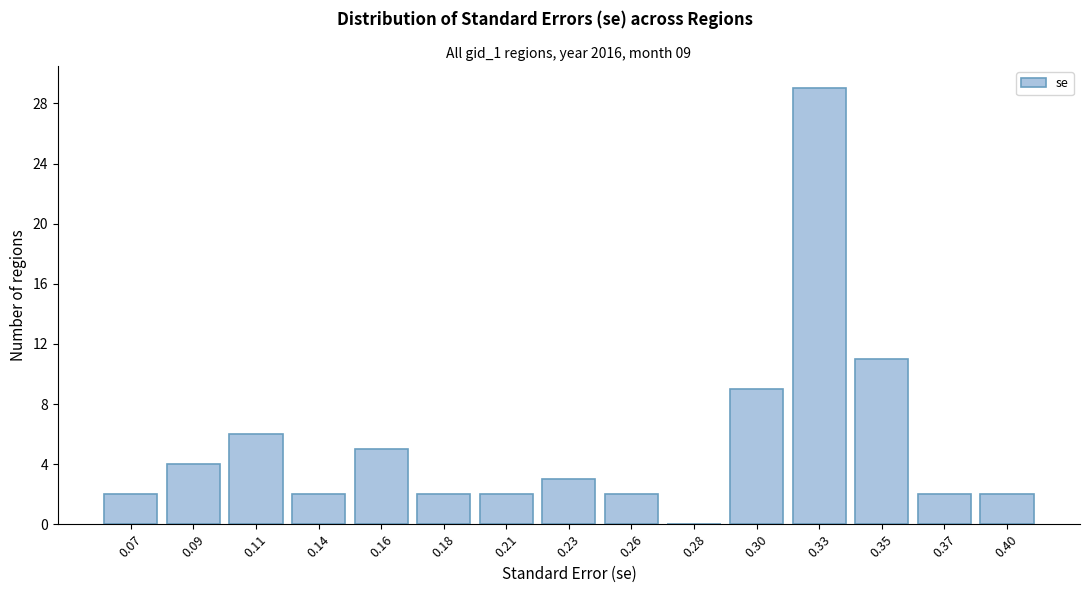

Reading left to right, list all the values displayed in this chart.

0.07=2	0.09=4	0.11=6	0.14=2	0.16=5	0.18=2	0.21=2	0.23=3	0.26=2	0.28=0	0.30=9	0.33=29	0.35=11	0.37=2	0.40=2